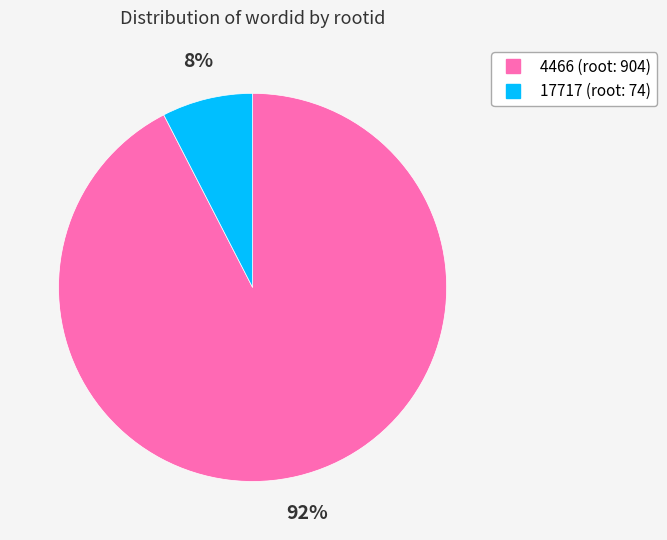

Approximately how many times larger is the value at 17717 compared to 4466?

0.1